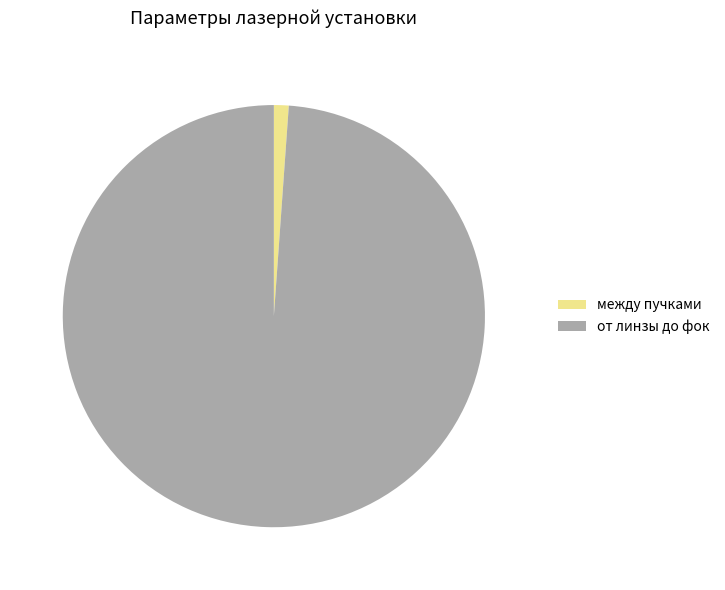

Do между пучками and от линзы до фок together represent more than half of the pie?

Yes